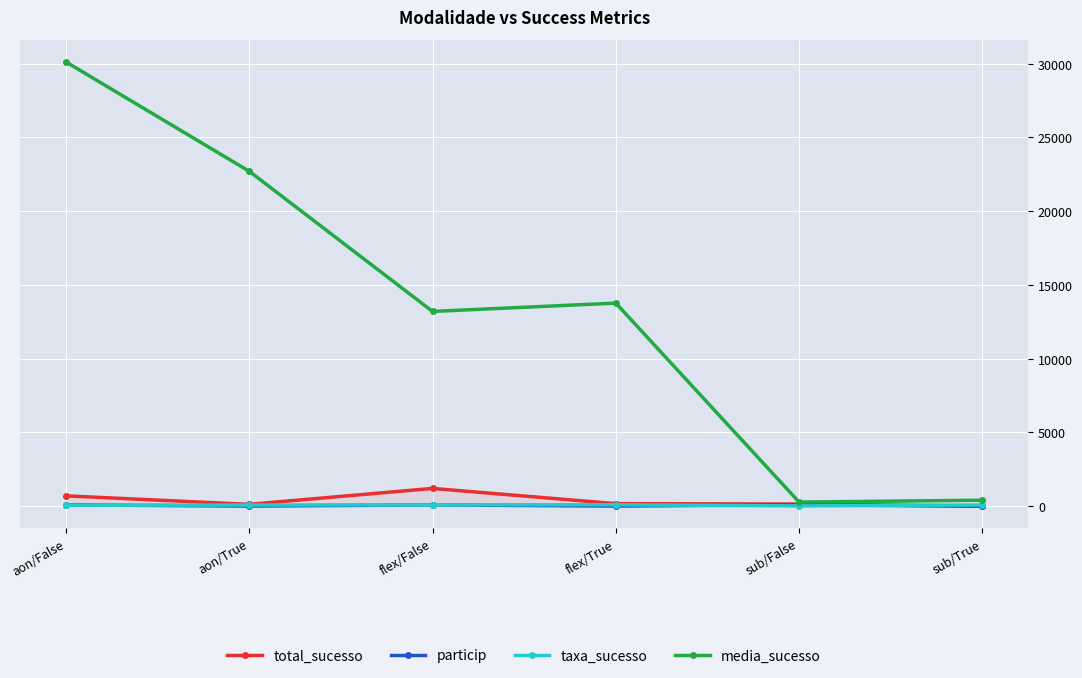

At how many categories does at least one series exceed 9157?

4